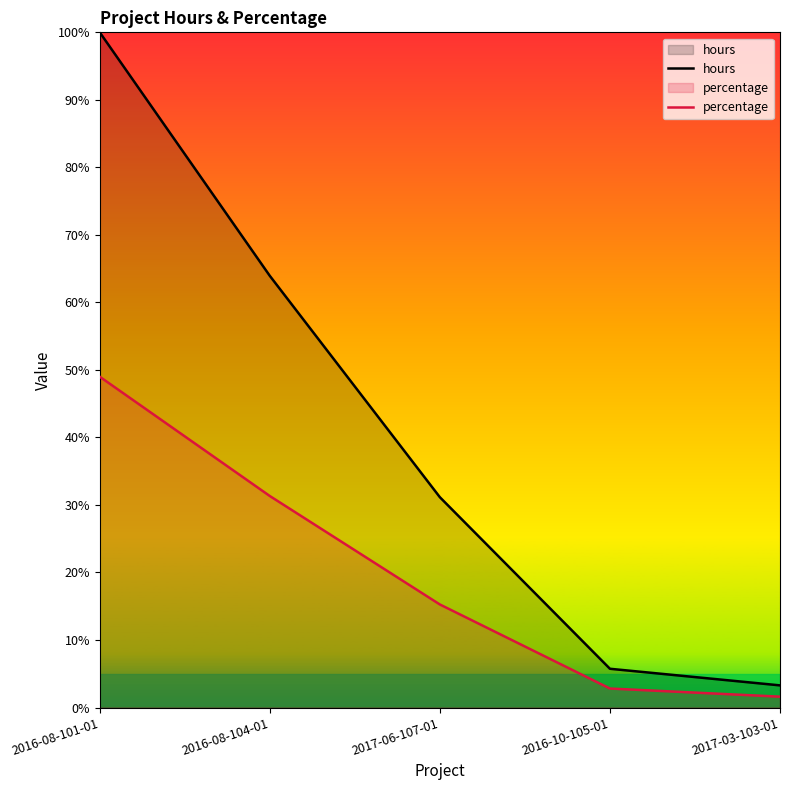

Reading right to left, extract all data points from this chart.

hours: 2017-03-103-01=3.3	2016-10-105-01=5.7	2017-06-107-01=31.1	2016-08-104-01=63.9	2016-08-101-01=100.0
percentage: 2017-03-103-01=1.6	2016-10-105-01=2.8	2017-06-107-01=15.3	2016-08-104-01=31.3	2016-08-101-01=49.0